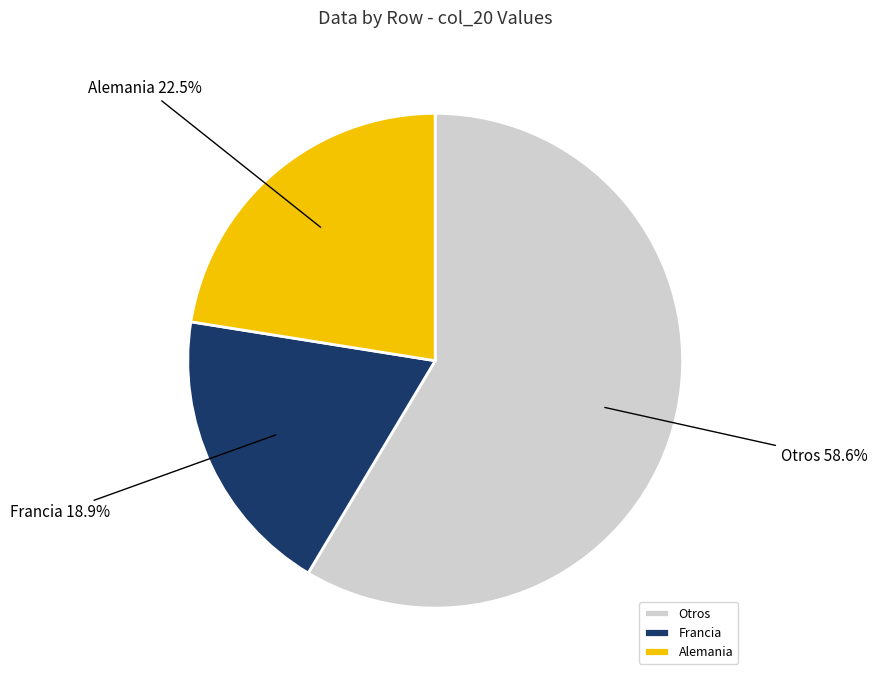

Is there any slice that represents more than half of the pie?

Yes